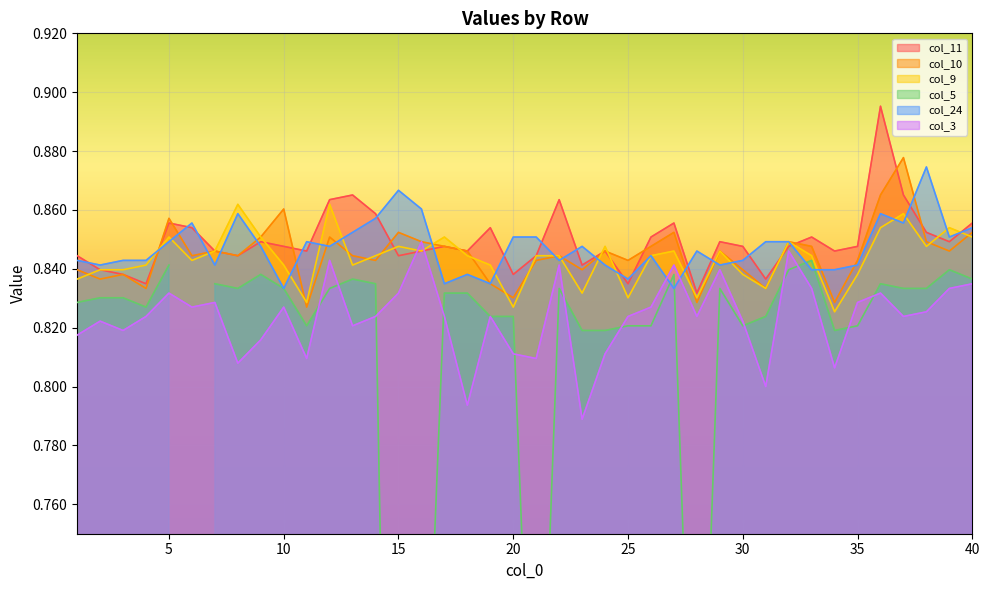

Between 35 and 36, which series saw the biggest shift?

col_11